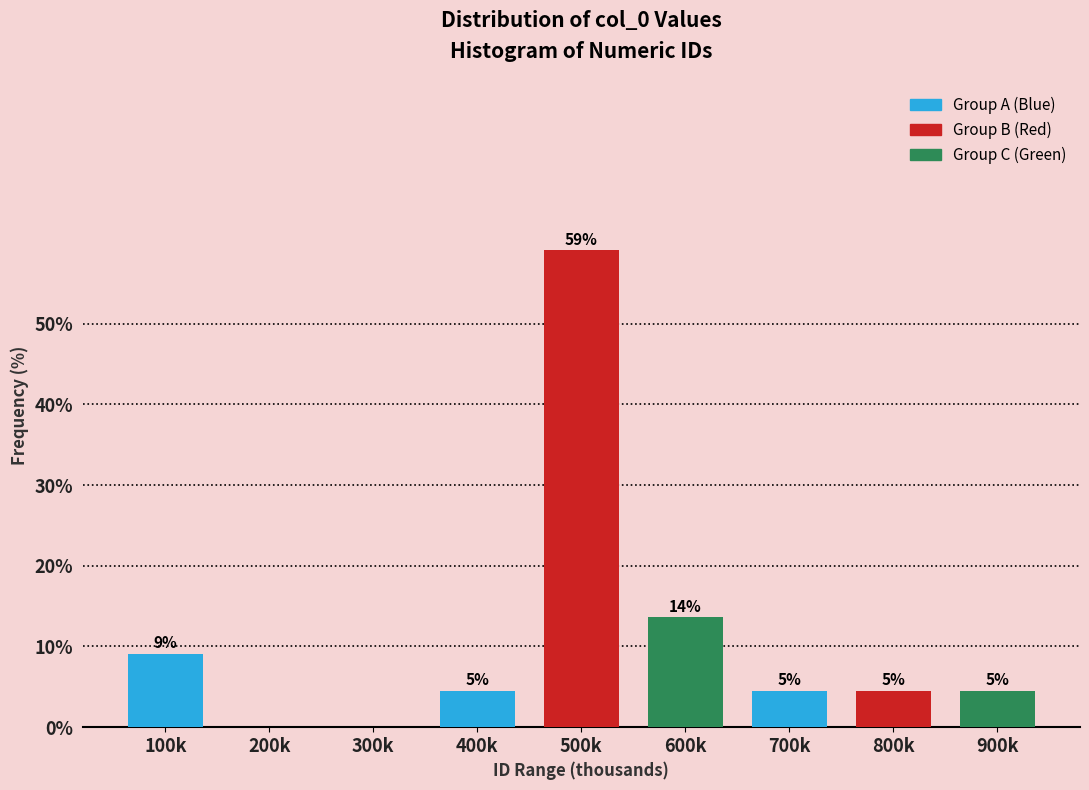

Are the bars horizontal?

No